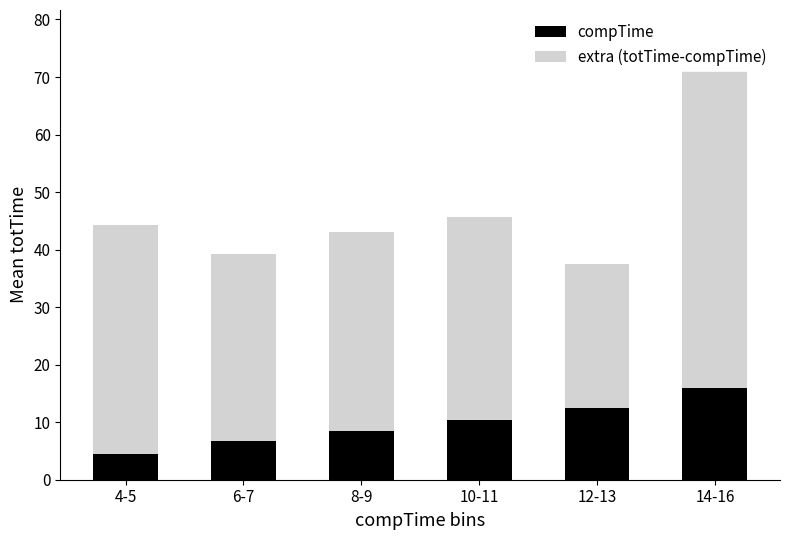

What is the lowest value of the compTime series?

4.5